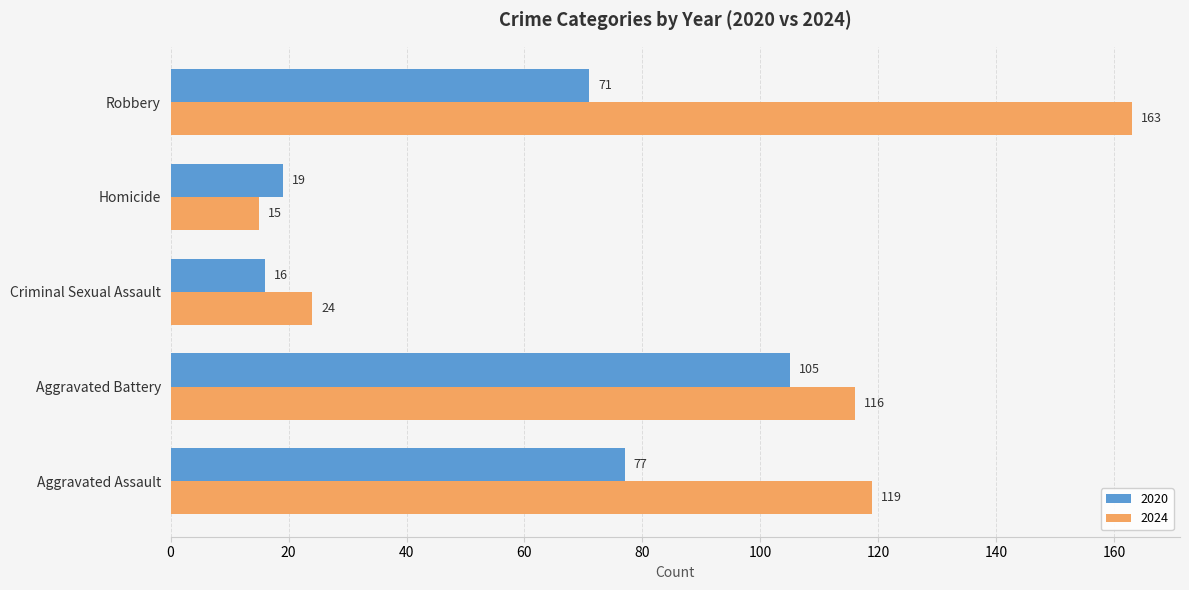

What is the total value across all series at Criminal Sexual Assault?

40